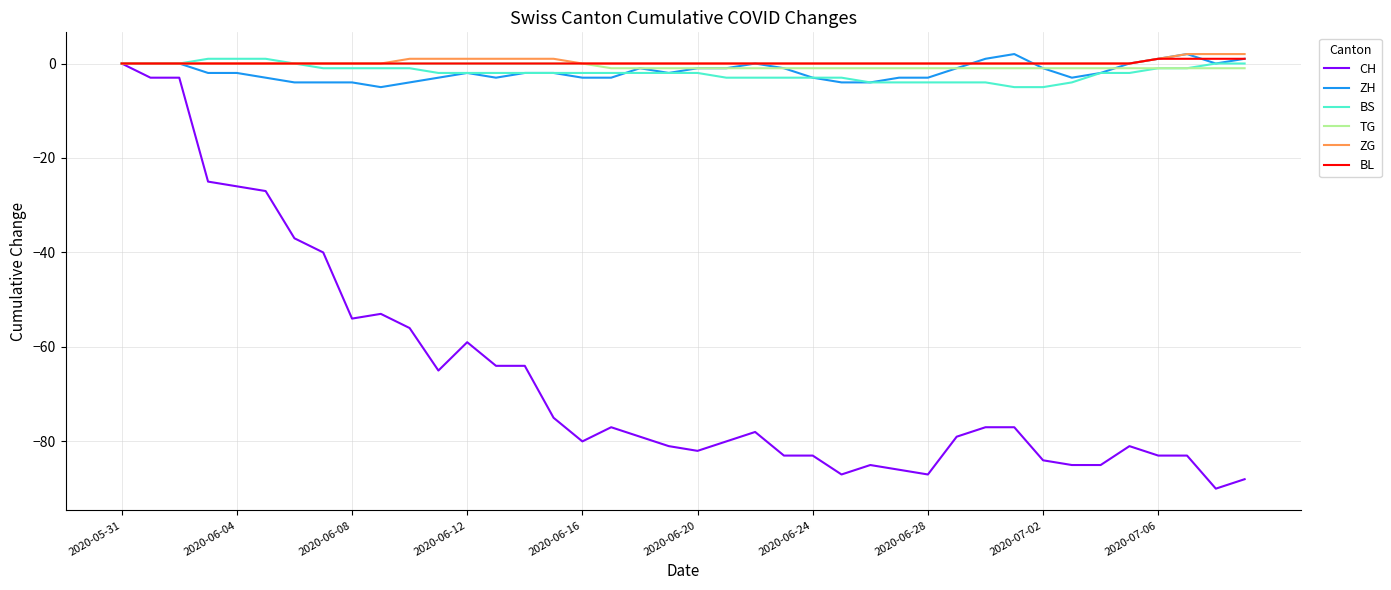

Count the ZH values in the range -3 to 0.

28